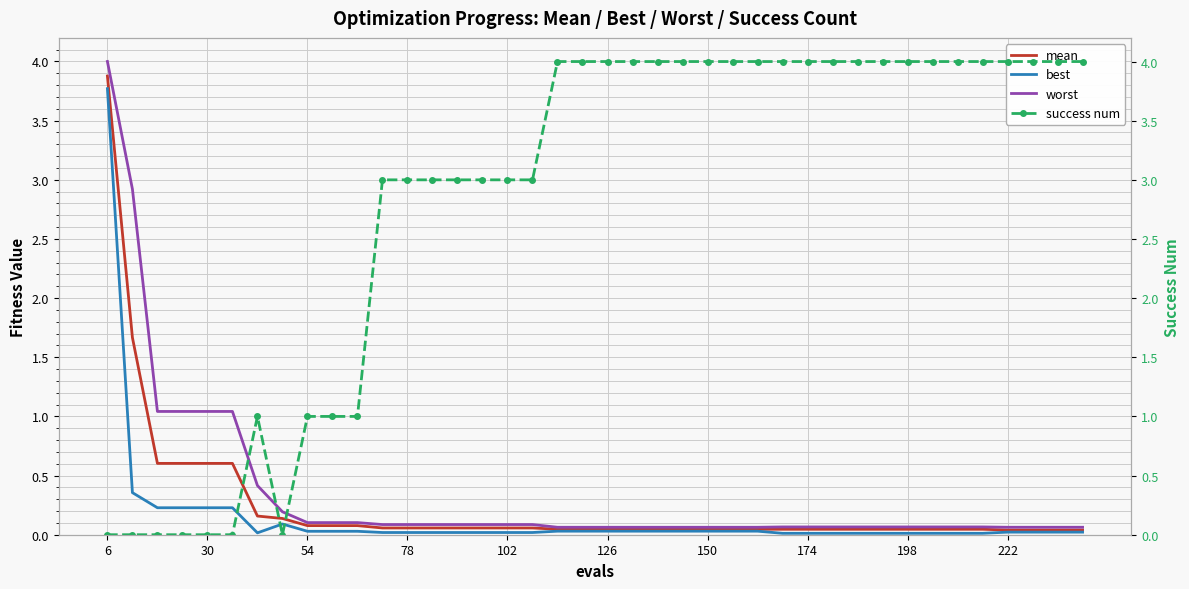

Is it true that mean equals 1.7 at 6?

False